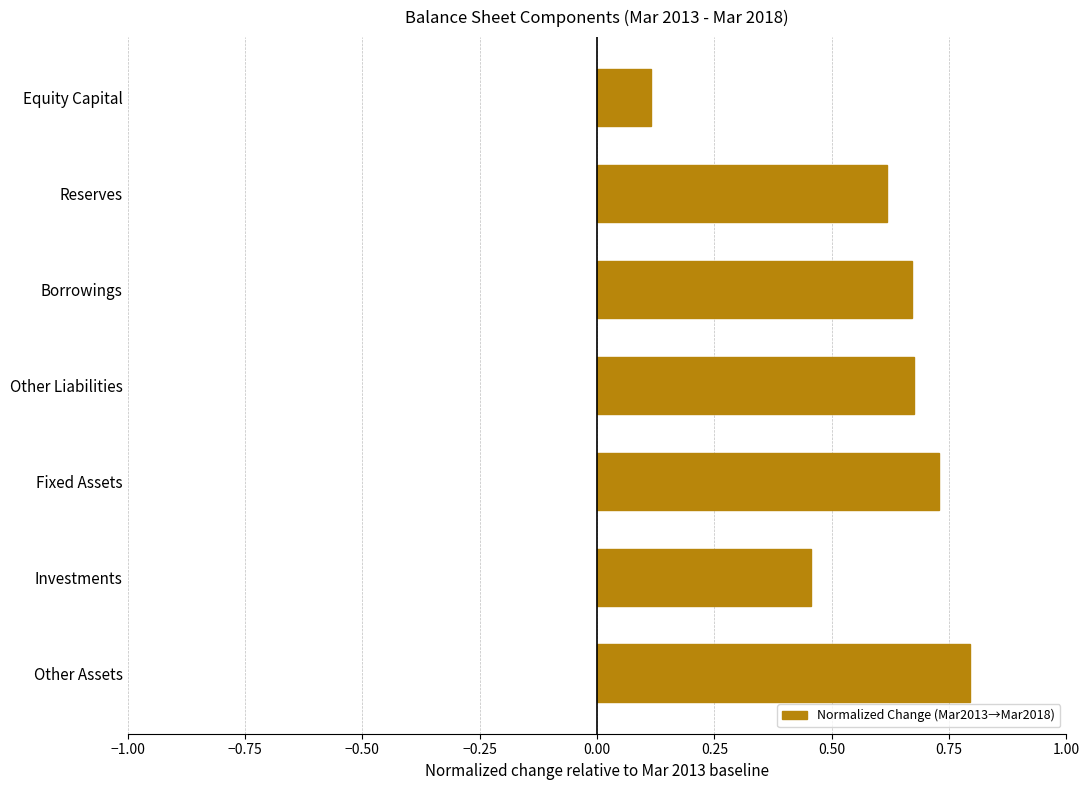

Where is the data nearest to the value 0?

Equity Capital